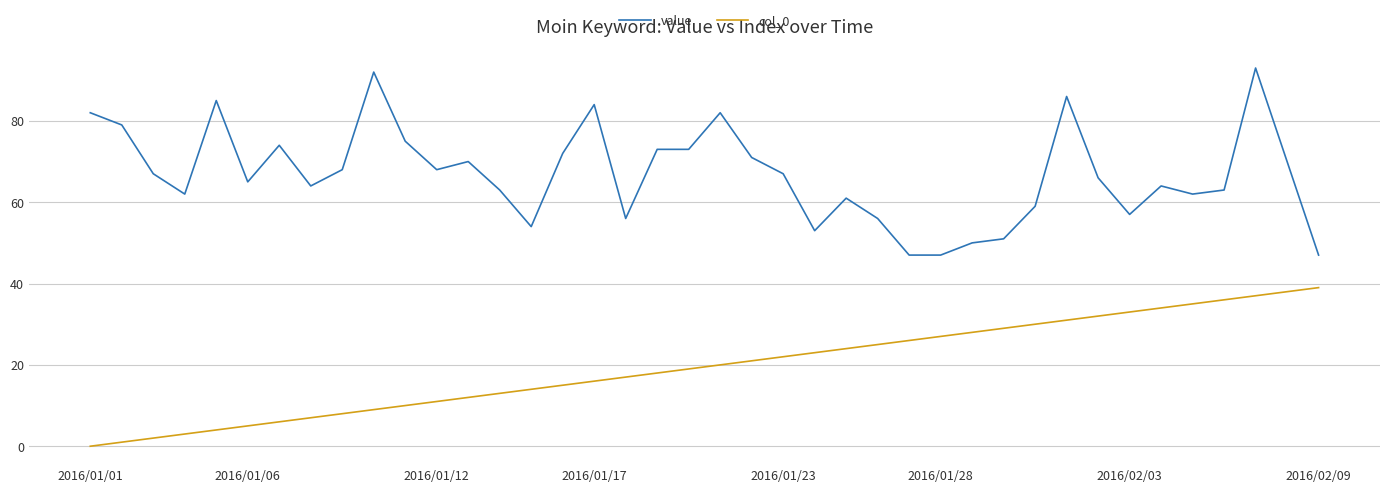

Does the chart display data point markers on the line(s)?

No